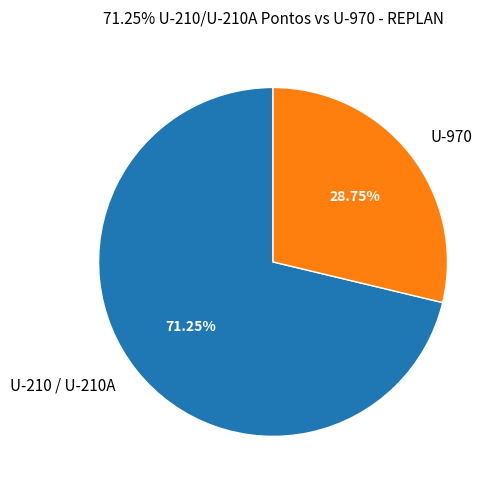

Does any single category account for the majority?

Yes